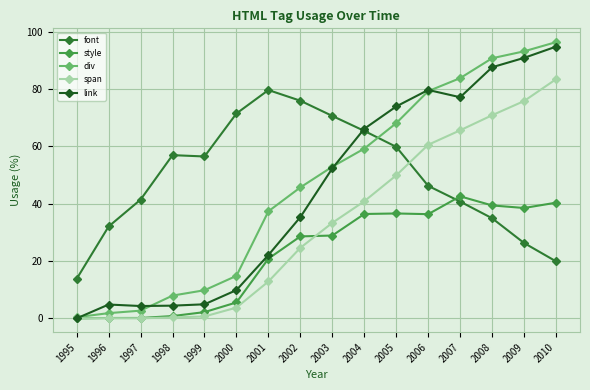

How many times do font and span cross each other?

1